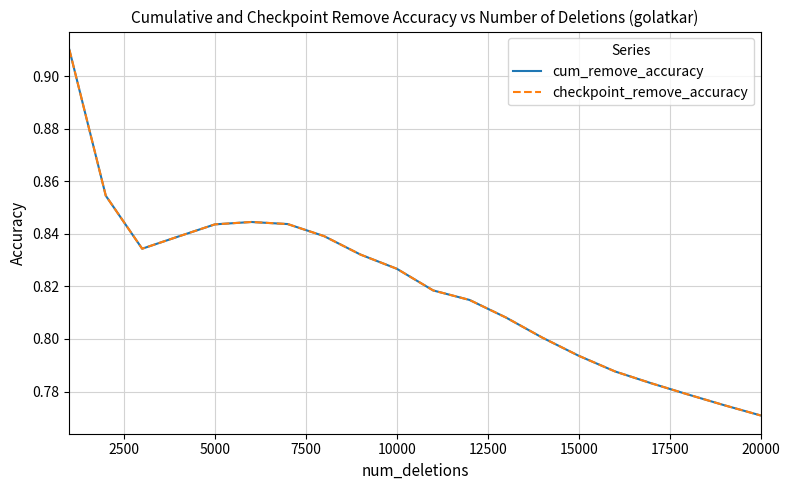

Is this an area chart (filled region under the line)?

No